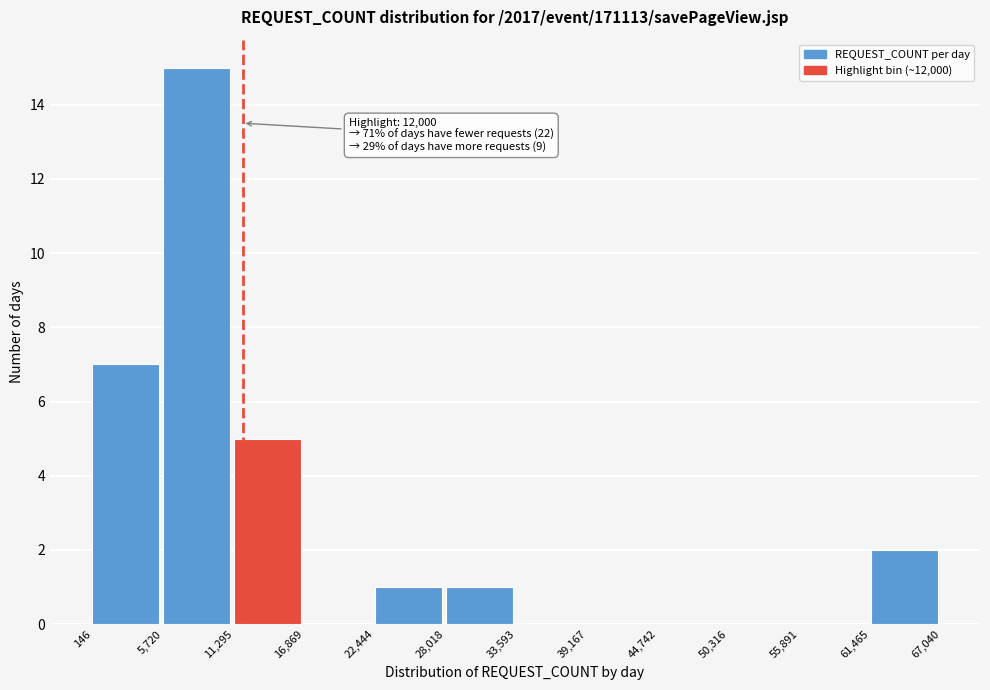

Over which range of the x-axis is the bar tallest?

5,720 to 11,295